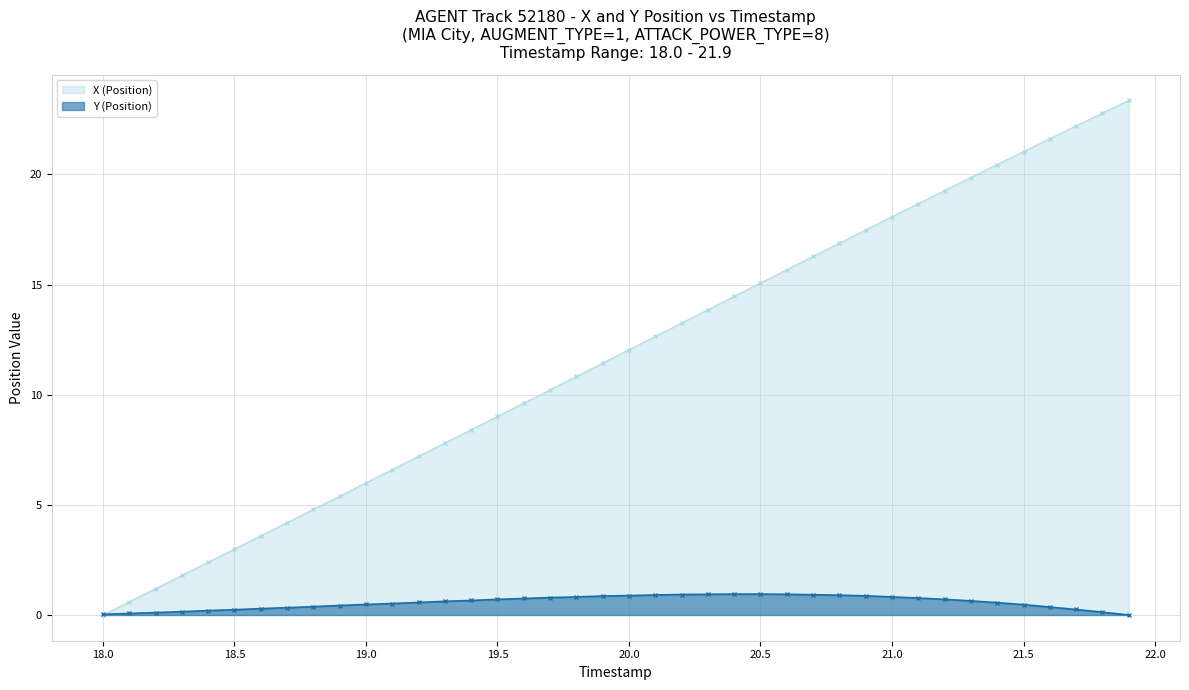

At how many categories does at least one series exceed 19?

8